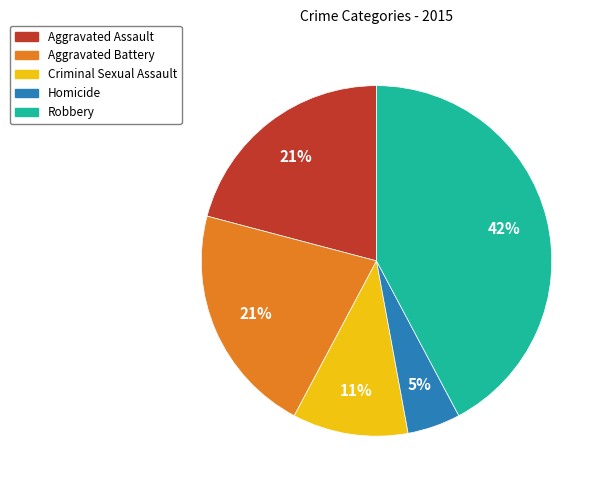

What is the smallest slice in the pie chart?

Homicide